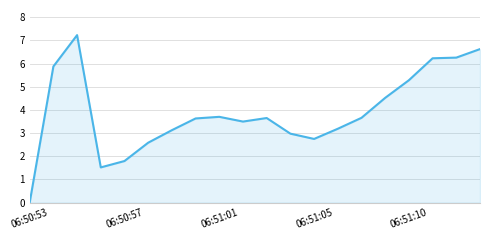

What is the difference between the maximum and minimum values?

7.2